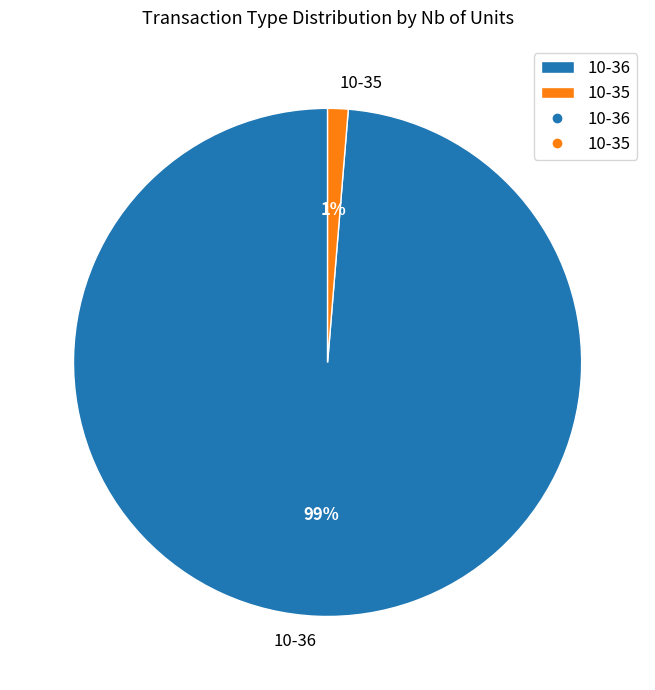

What percentage is the 10-35 slice, to the nearest percent?

1%